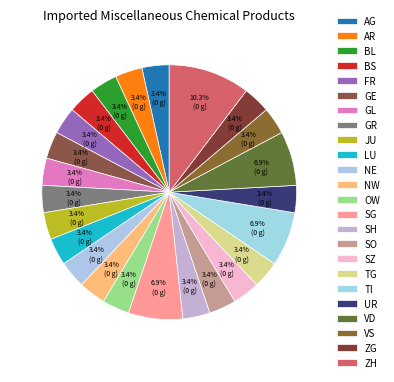

How much of the chart is everything except GE?

96.6%